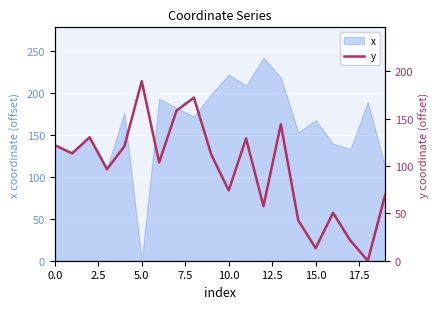

What position from the left is 16?

17